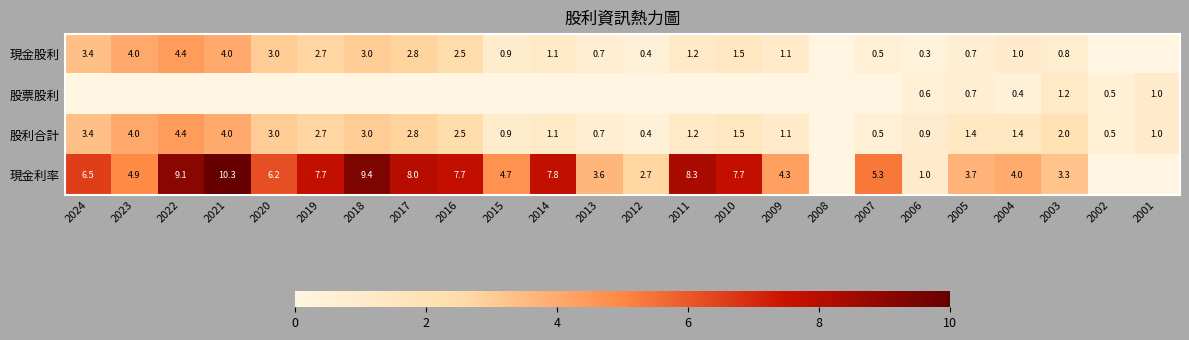

True or false: 股利合計 has a value of 0.7 at 2013.

True